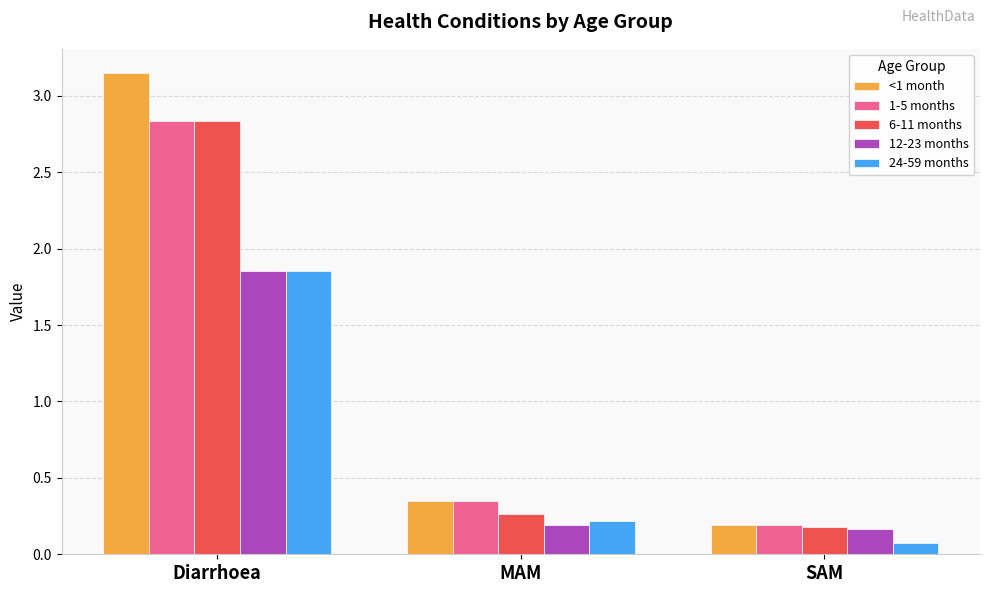

The <1 month series shows 0.6 at MAM. True or false?

False